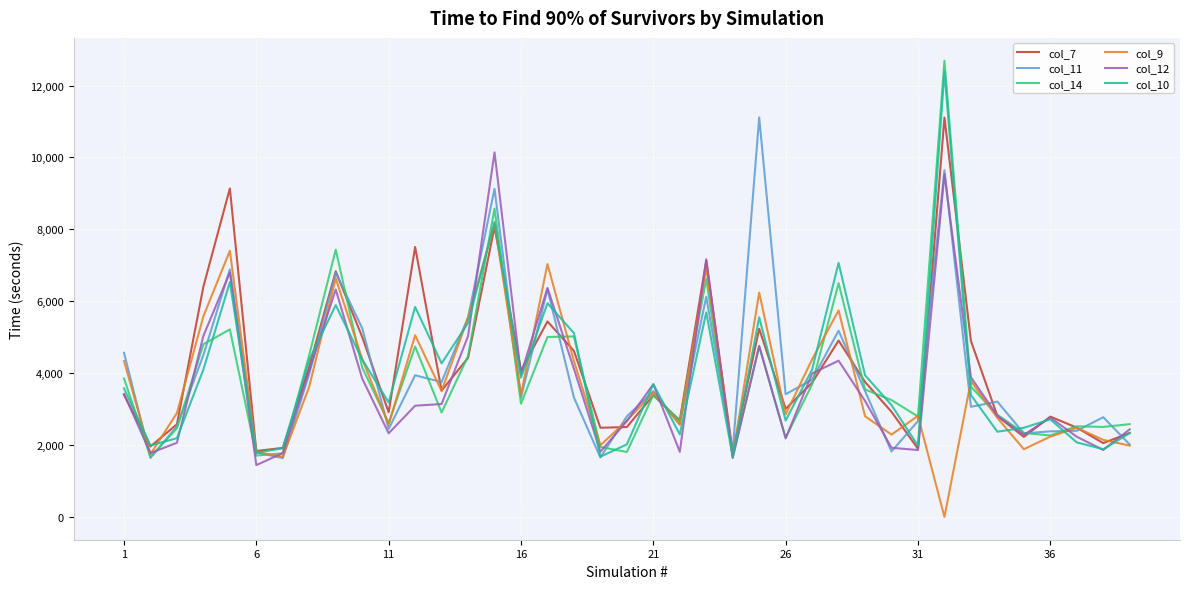

Which series ends up on top after the final intersection of col_9 and col_12?

col_12